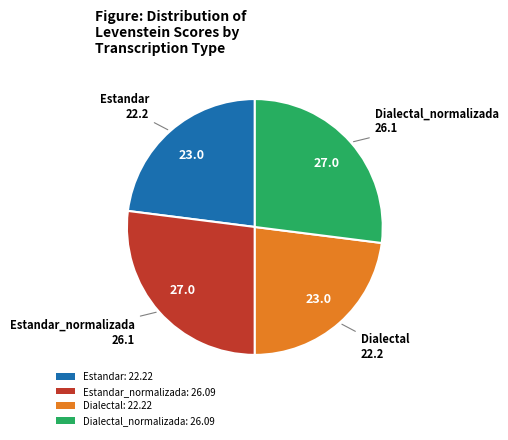

Do Dialectal_normalizada: 26.09 and Estandar_normalizada: 26.09 together represent more than half of the pie?

Yes